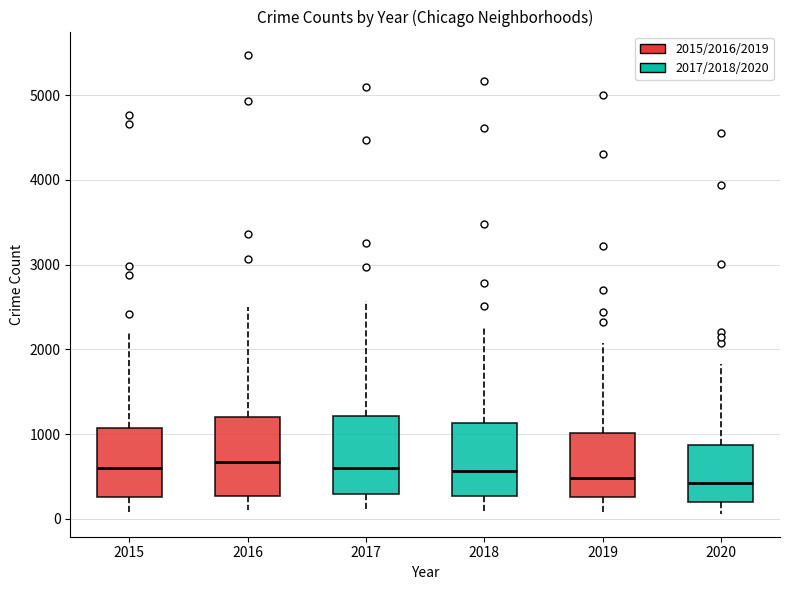

Reading left to right, read every box against the y-axis: the position of its median line, the range the box covers, and the ends of its whiskers. The values are not printed on the chart, so give them approximately, as read against the axis.

2015: median 600, box 300 to 1100, whiskers 100 to 2200
2016: median 700, box 300 to 1200, whiskers 100 to 2500
2017: median 600, box 300 to 1200, whiskers 100 to 2600
2018: median 600, box 300 to 1100, whiskers 100 to 2300
2019: median 500, box 300 to 1000, whiskers 100 to 2100
2020: median 400, box 200 to 900, whiskers 100 to 1800